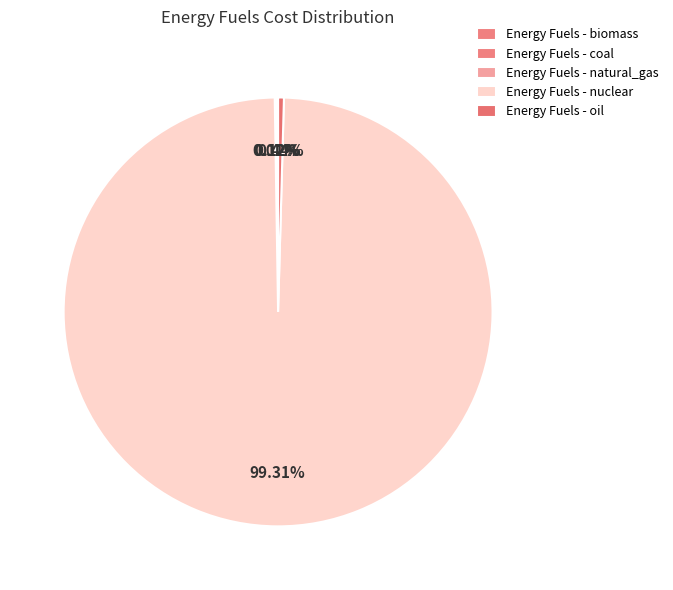

Is there a majority slice in this chart?

Yes